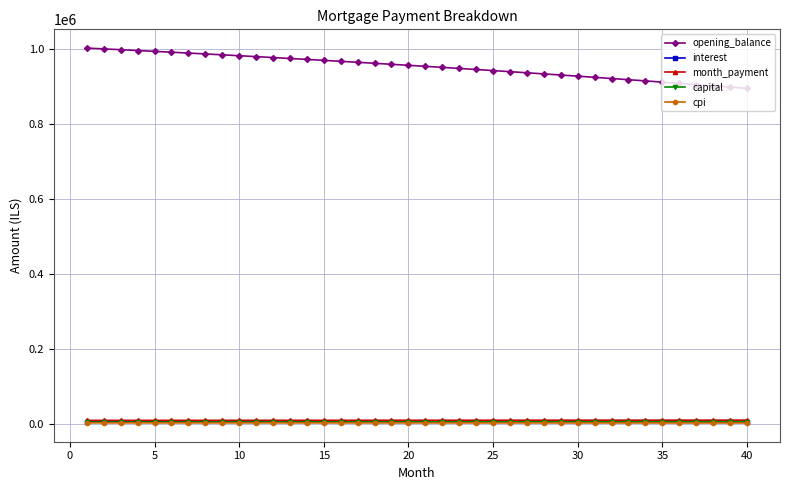

True or false: capital and cpi cross at least once.

False